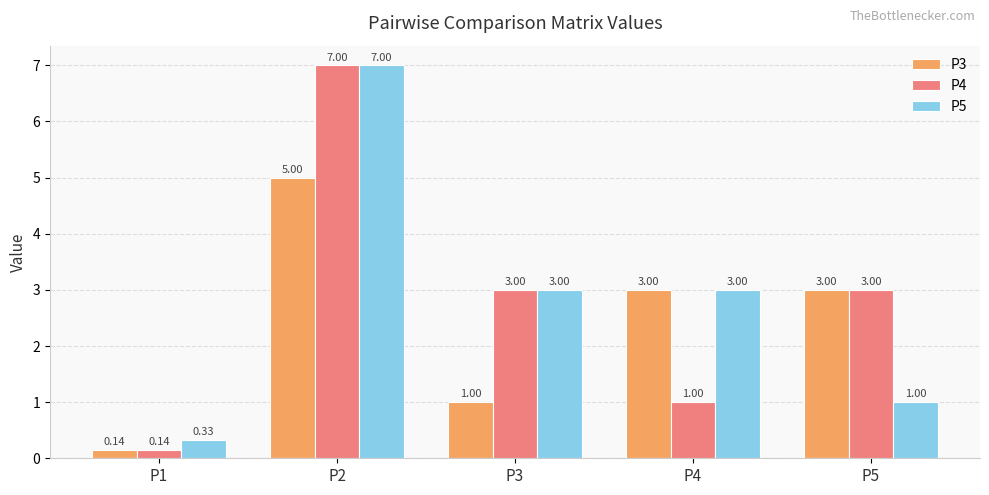

Which series has the widest spread of values?

P4